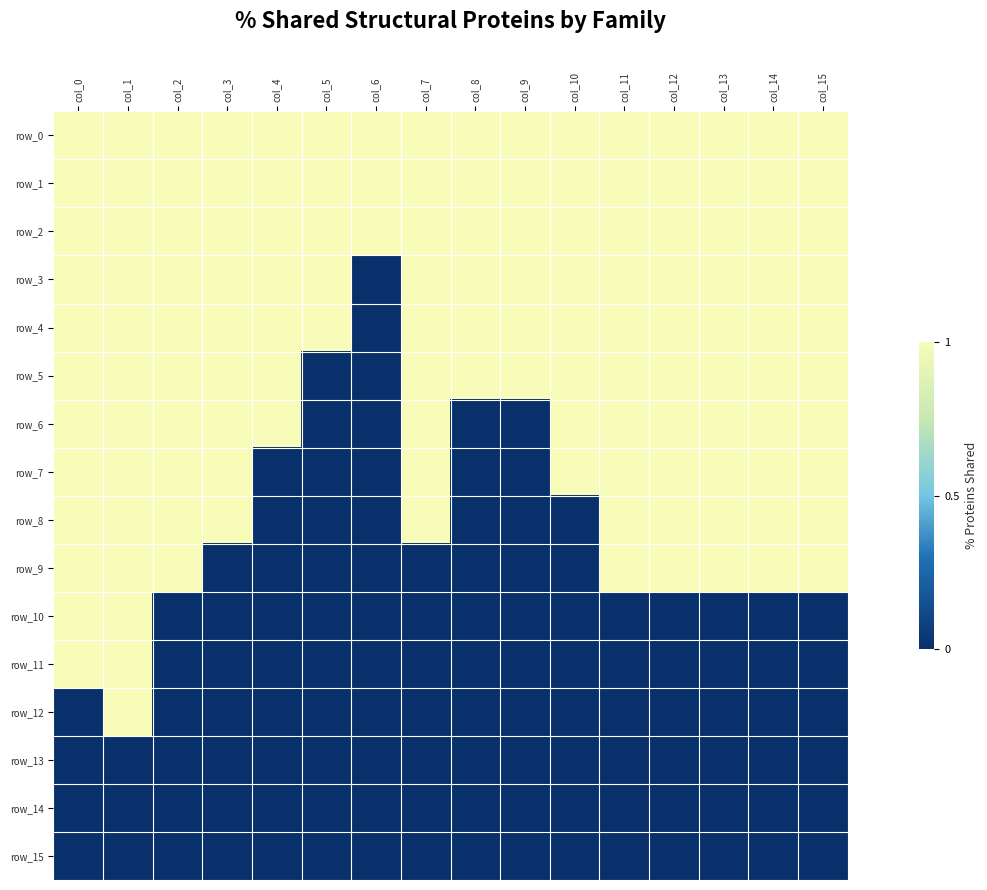

At which label does row_3 reach its peak?

col_0